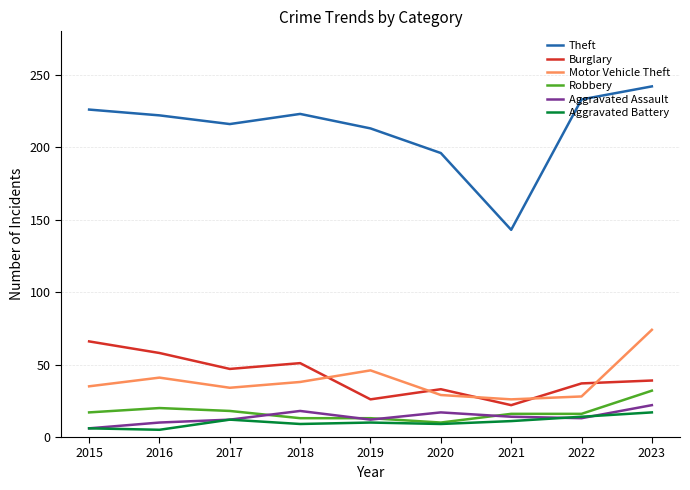

What is the maximum value for Aggravated Battery?

17